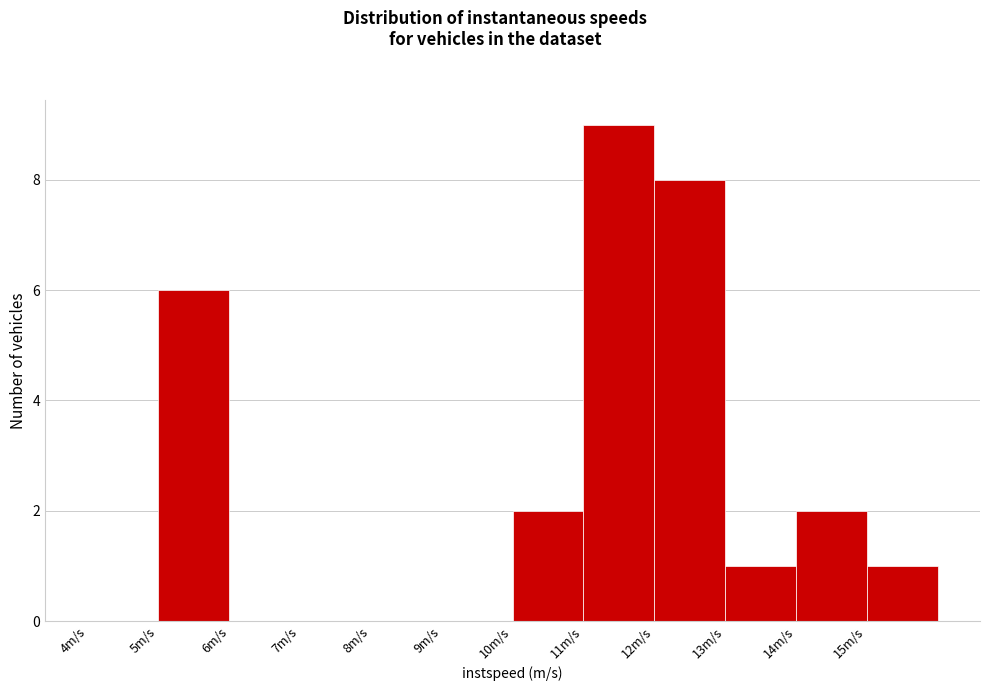

What is the height of the bar covering 12 to 13 on the x-axis? The values are not printed on the chart, so give them approximately, as read against the axis.

8